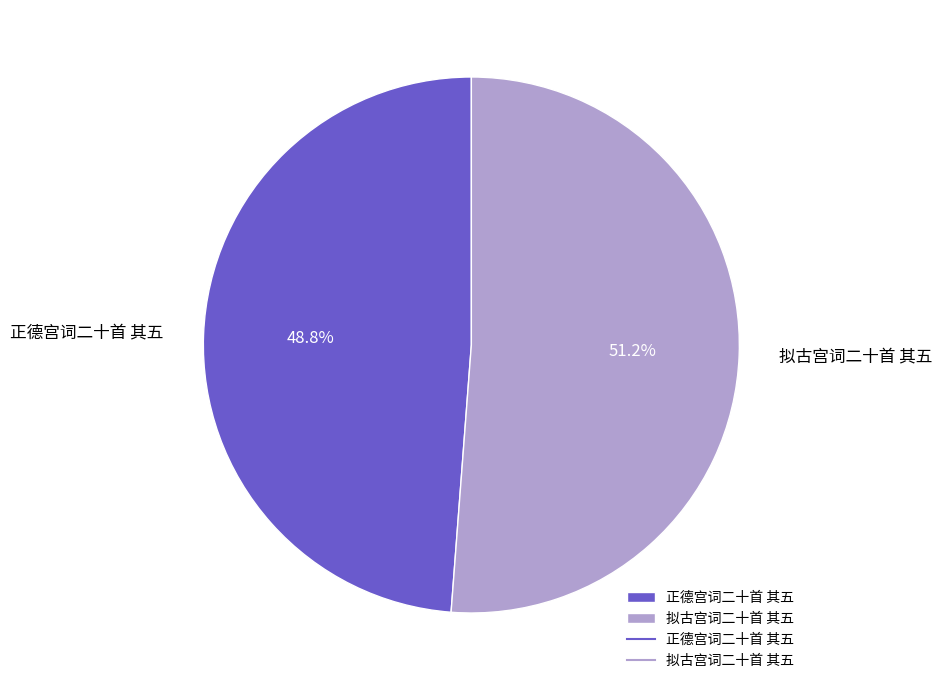

To the nearest percent, what is the difference between the 拟古宫词二十首 其五 and 正德宫词二十首 其五 slice percentages?

2%